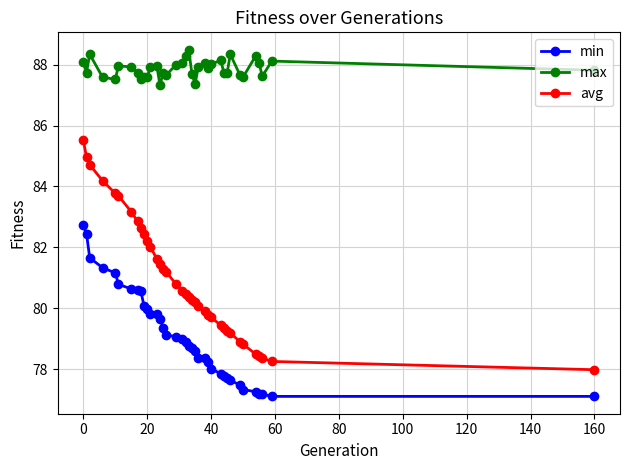

What is the minimum value for avg?

78.0